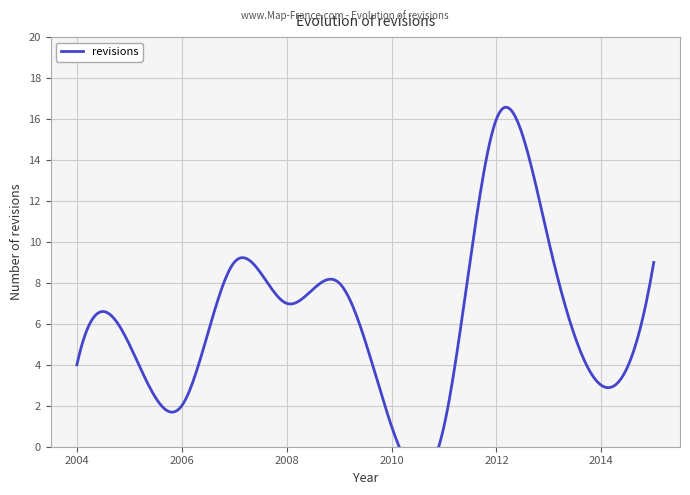

What is the average value?

6